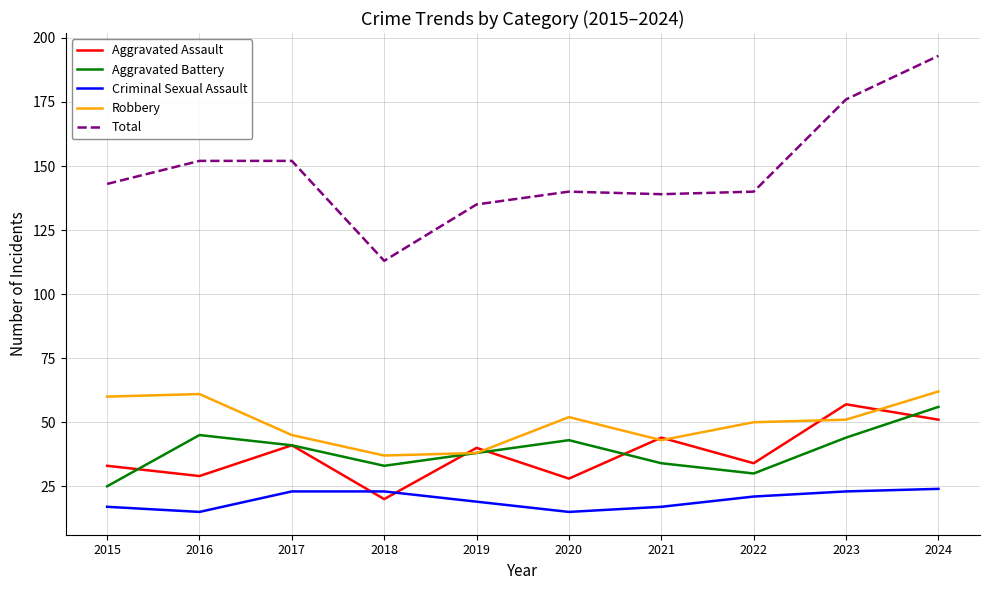

Read the Criminal Sexual Assault value at 2022.

21